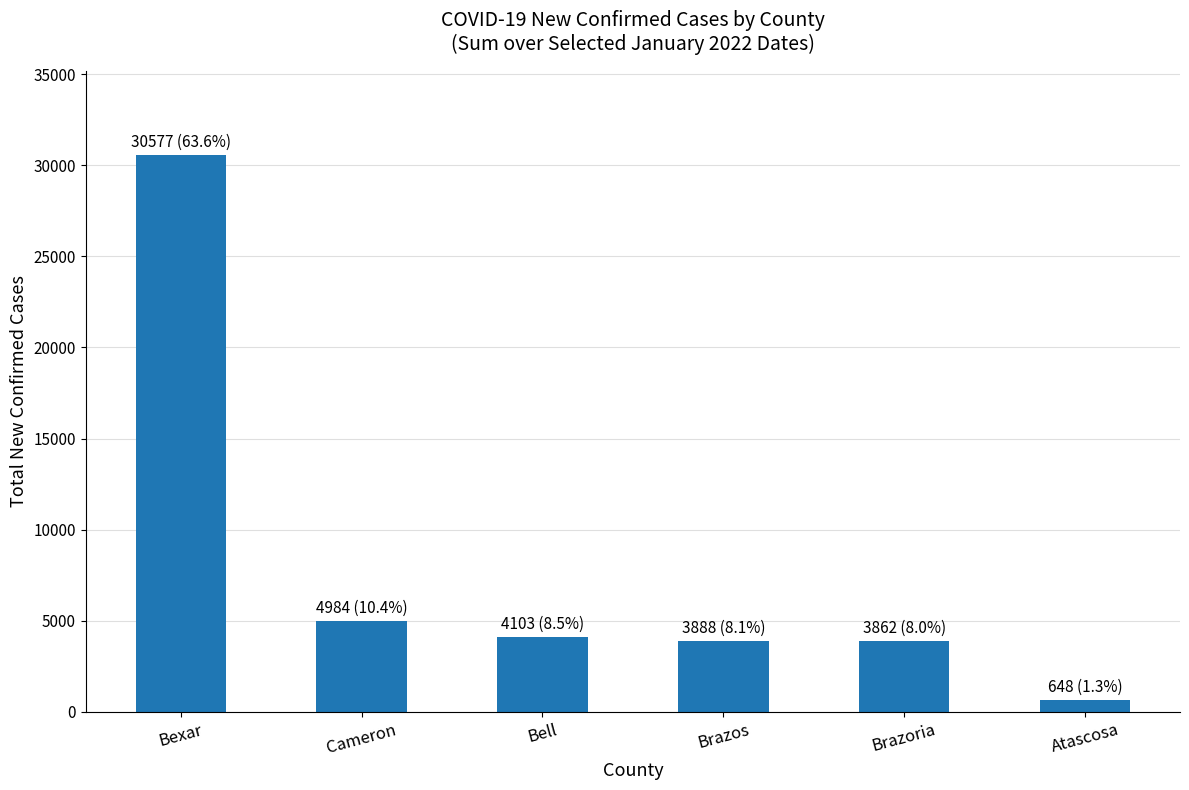

At which label is the value closest to 15612?

Cameron